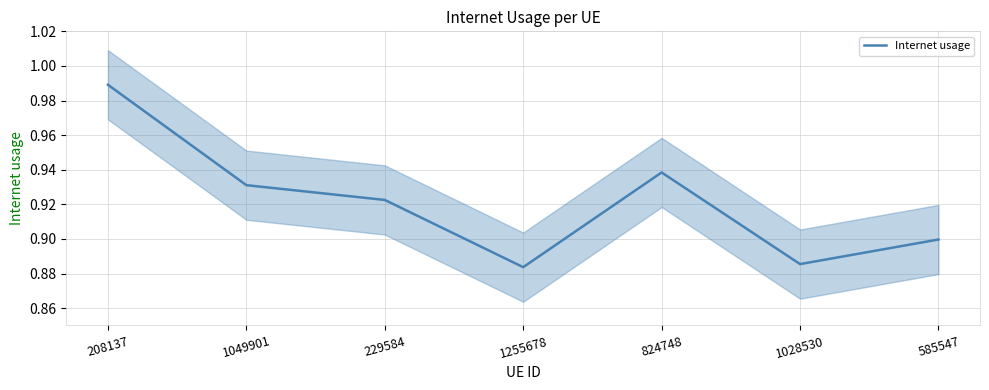

At which category does the data reach its first local peak?

824748